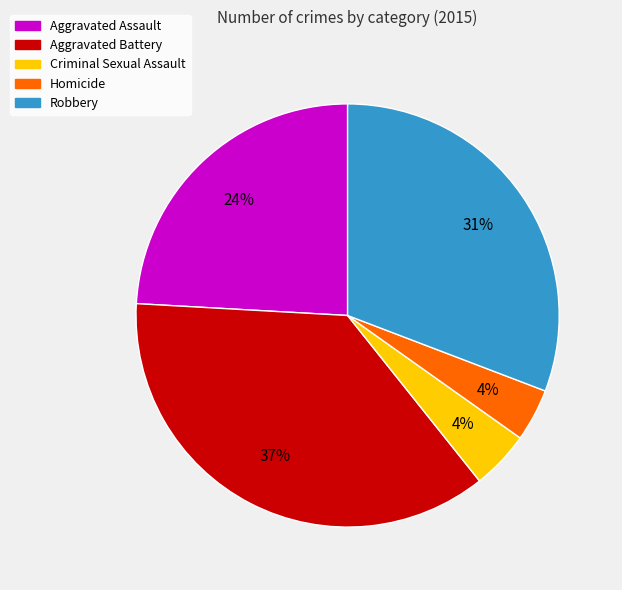

To the nearest percent, what is the average slice percentage?

20%